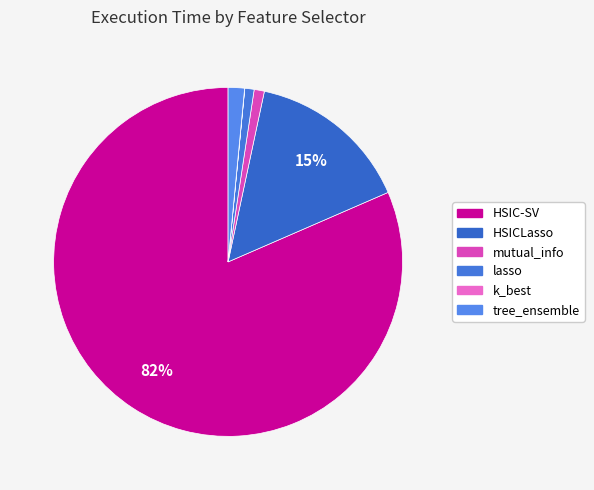

Which slice represents more than half of the pie?

HSIC-SV